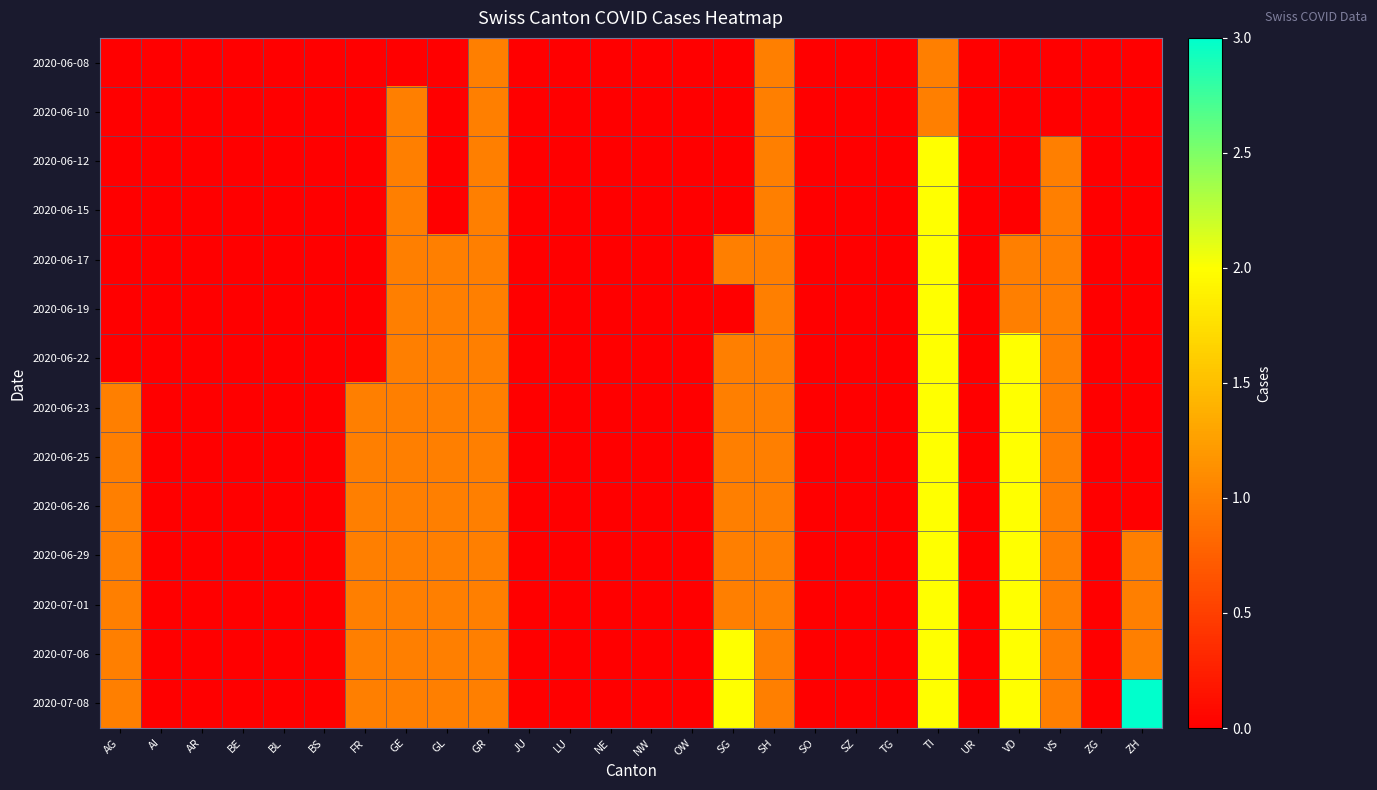

At which category does the chart reach its minimum across all series?

AG